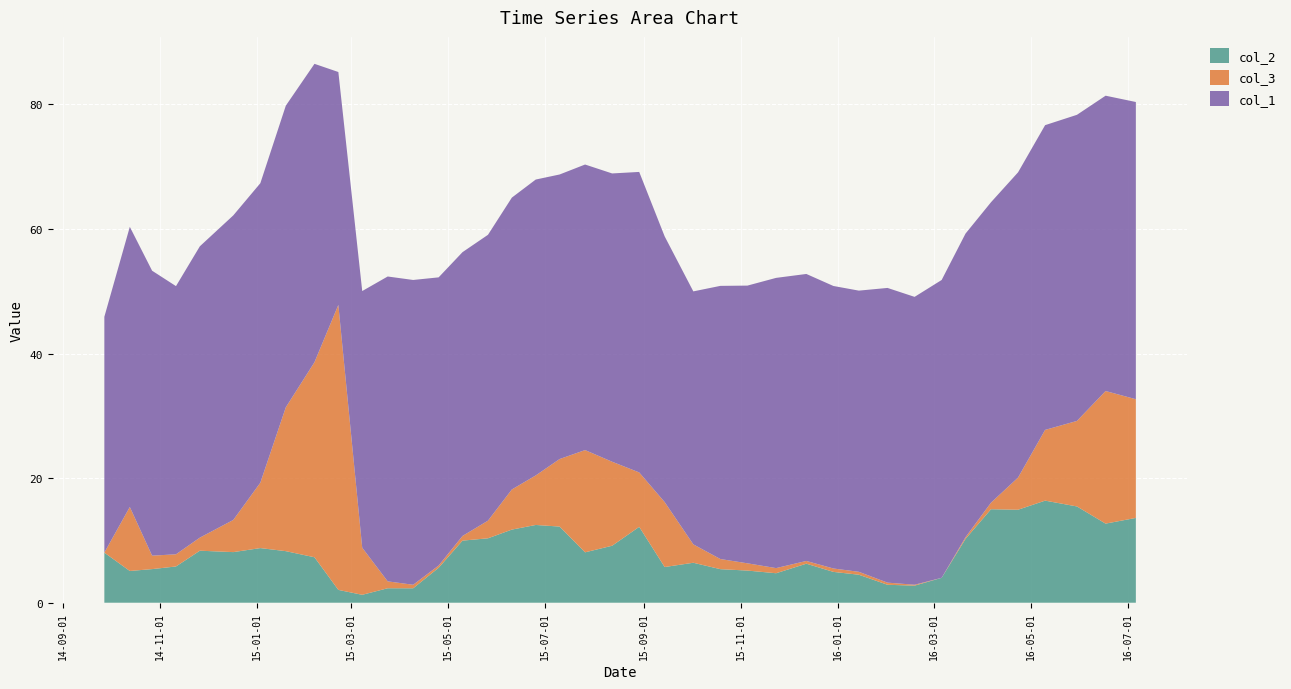

Reading right to left, what are all the values shown in this chart?

col_2: 13.6	12.7	15.5	16.4	14.9	15.0	10.2	4.0	2.7	2.9	4.5	4.9	6.3	4.7	5.2	5.4	6.4	5.7	12.2	9.2	8.1	12.2	12.5	11.7	10.3	10.0	5.6	2.3	2.3	1.3	2.1	7.3	8.3	8.8	8.1	8.4	5.8	5.4	5.1	8.0
col_3: 19.1	21.3	13.7	11.4	5.2	1.0	0.3	0.0	0.1	0.3	0.5	0.5	0.4	0.8	1.2	1.6	3.0	10.4	8.7	13.5	16.4	10.8	8.0	6.4	2.8	0.7	0.4	0.6	1.1	7.6	45.8	31.3	23.1	10.5	5.2	2.1	2.0	2.2	10.3	0.0
col_1: 47.7	47.4	49.1	48.9	49.0	48.2	48.8	47.8	46.2	47.3	45.1	45.4	46.1	46.6	44.6	43.9	40.6	42.7	48.2	46.3	45.9	45.7	47.5	46.9	45.9	45.6	46.3	48.9	49.0	41.2	37.4	47.9	48.4	48.1	48.9	46.8	43.1	45.8	45.0	37.9